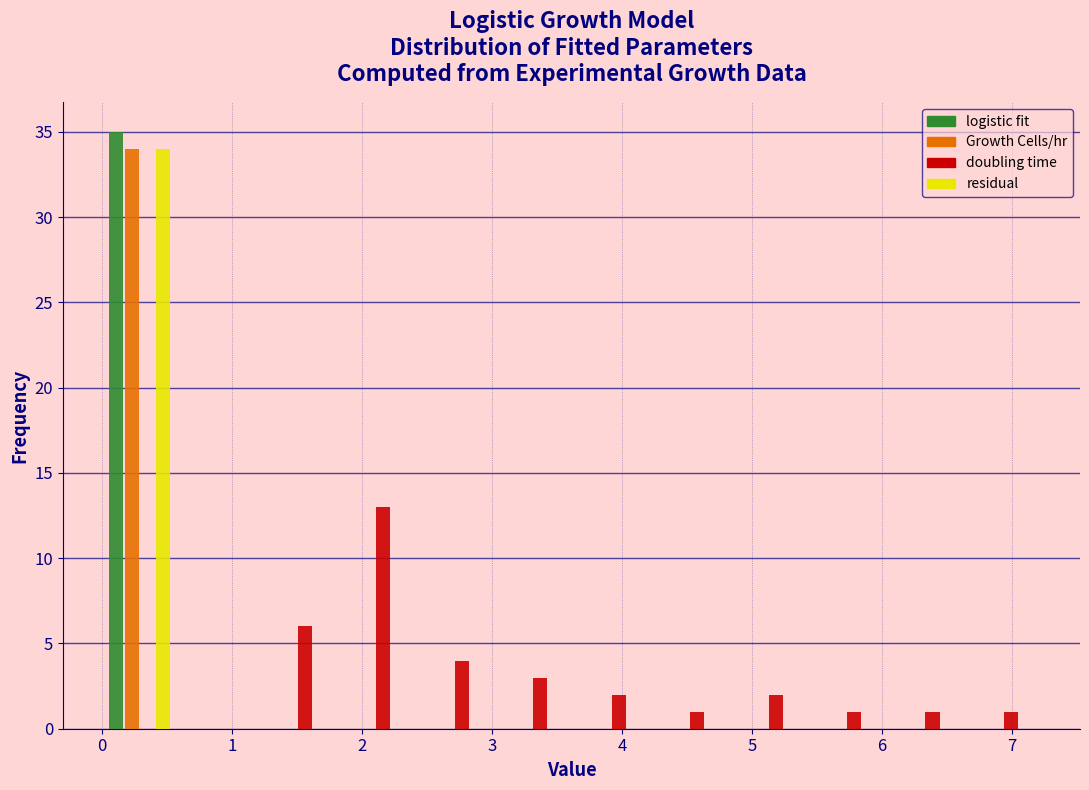

In the residual series, which range on the x-axis has the tallest bar?

0.0 to 0.6